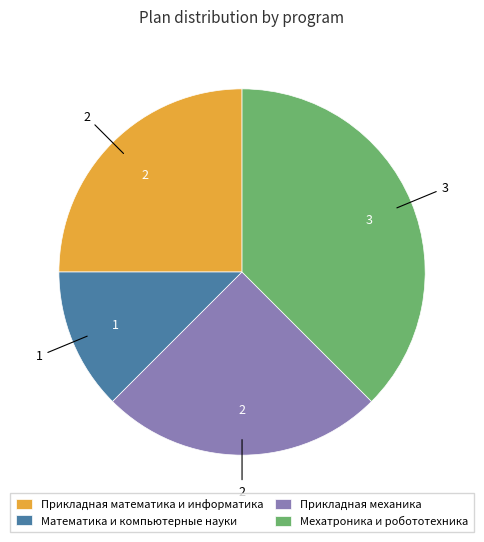

The Мехатроника и робототехника slice represents 29% of the pie. True or false?

False